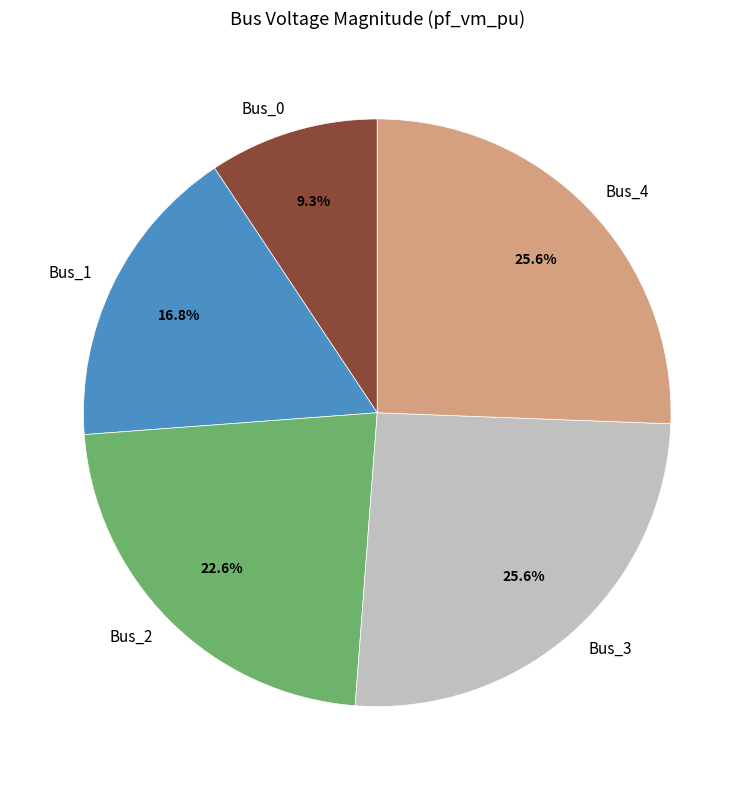

Combined, what portion of the pie is Bus_2 and Bus_3?

48.2%